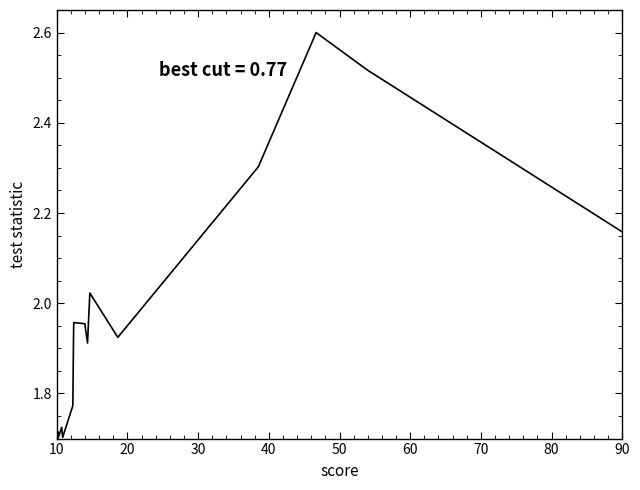

Is this an area chart (filled region under the line)?

No